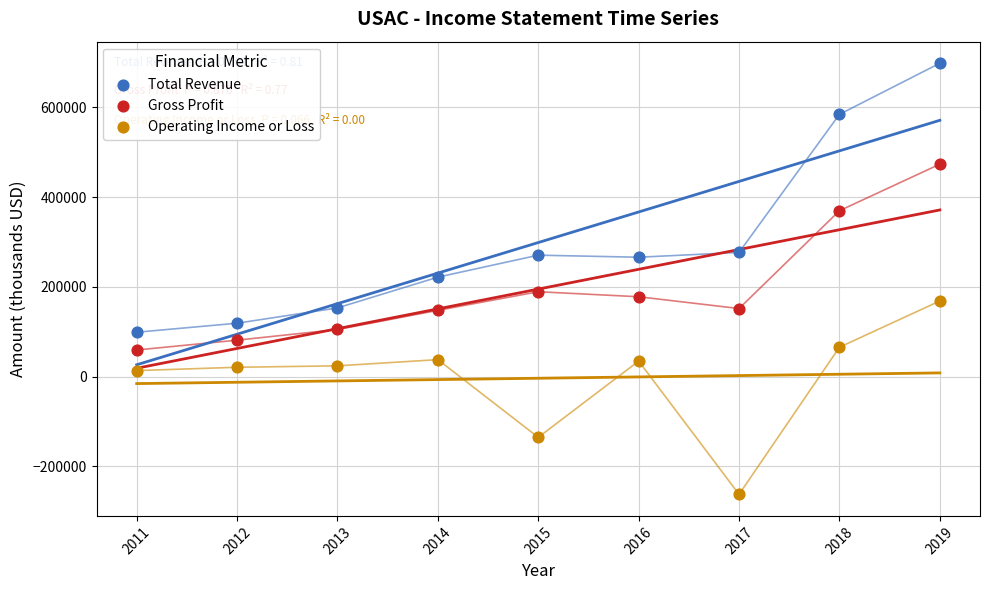

Which series has the widest spread of Y values?

Total Revenue